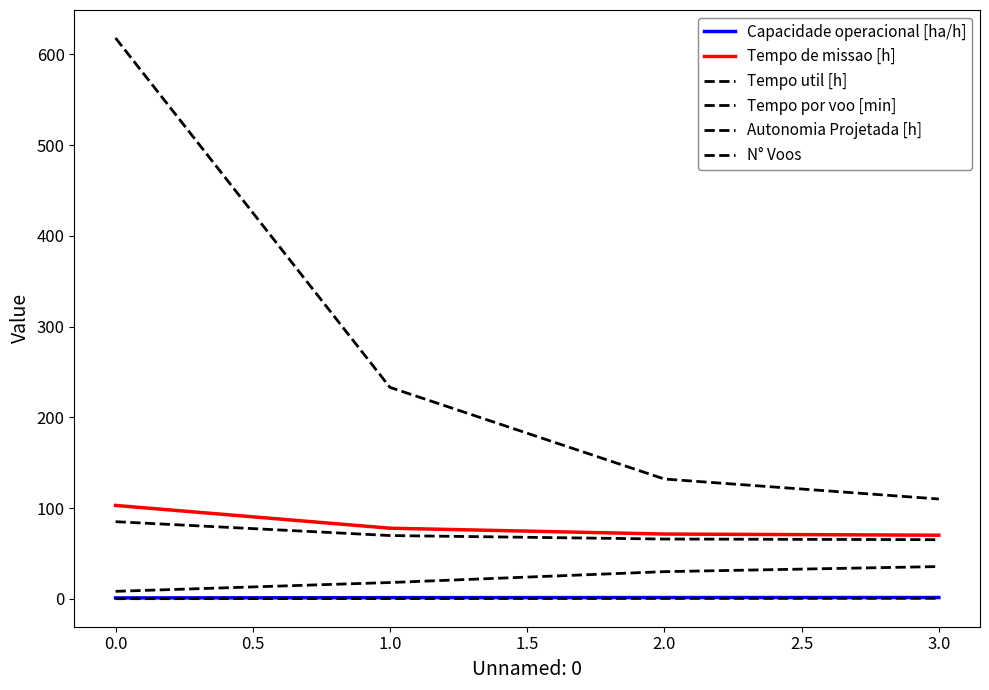

Reading left to right, list all the values displayed in this chart.

Capacidade operacional [ha/h]: 1.0	1.3	1.4	1.4
Tempo de missao [h]: 102.9	77.8	71.4	70.1
Tempo util [h]: 85.0	69.7	65.9	65.2
Tempo por voo [min]: 8.2	18.0	29.9	35.5
Autonomia Projetada [h]: 0.1	0.3	0.4	0.6
N° Voos: 618.0	233.0	132.0	110.0